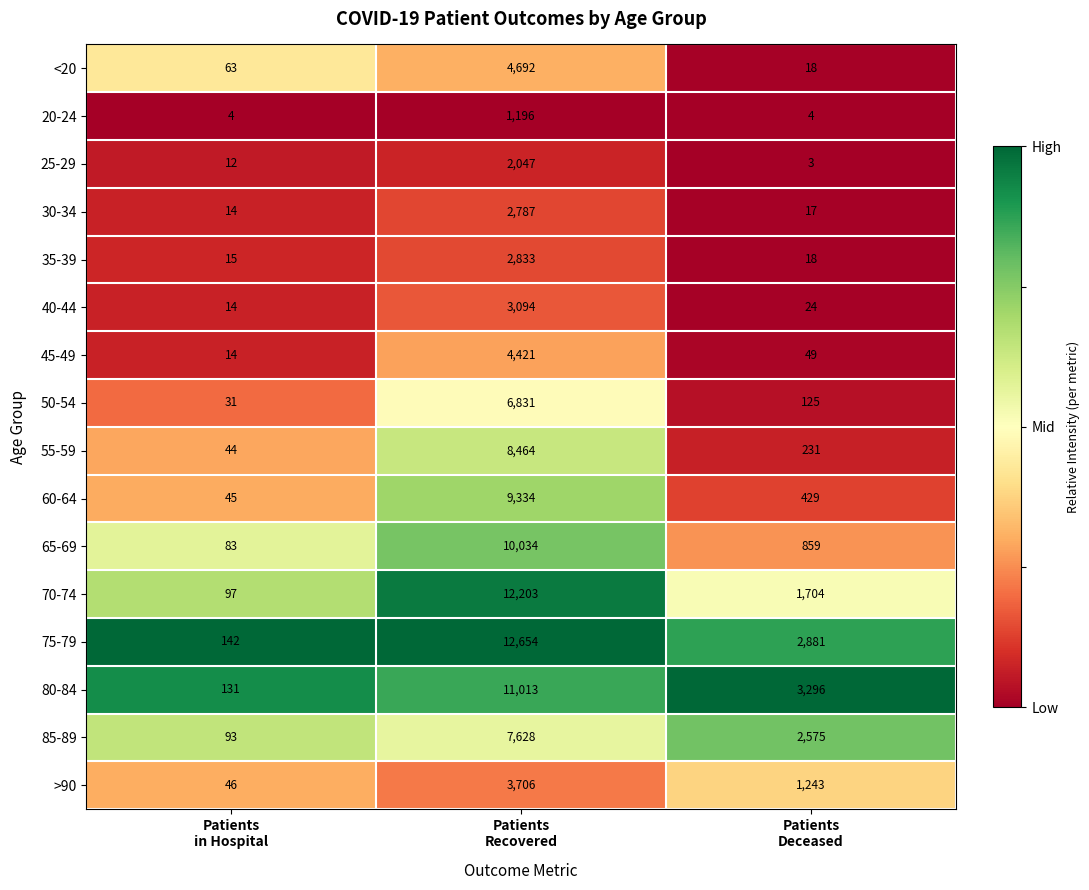

Which series has the largest total across all categories?

75-79